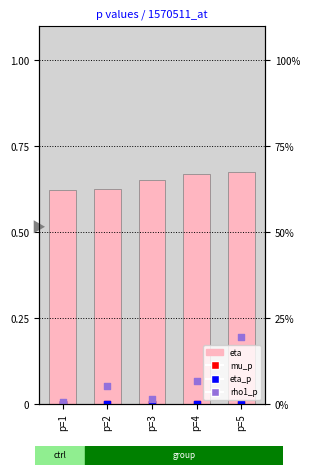

Which series reaches the maximum Y coordinate?

eta